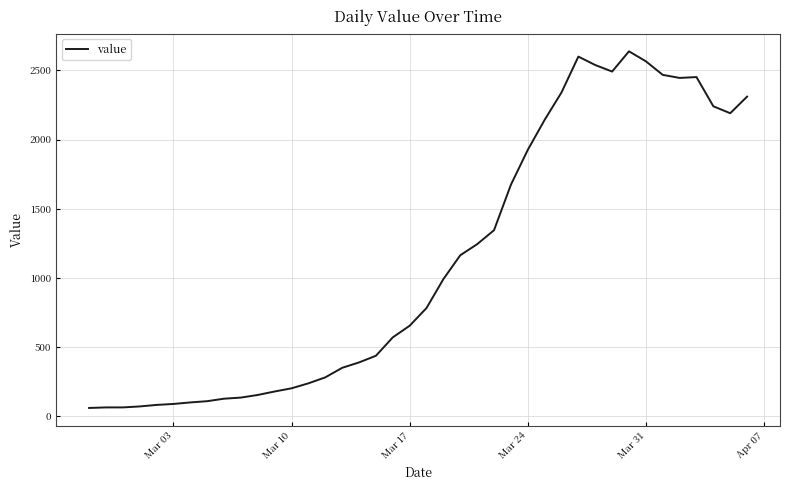

What is the difference between the maximum and minimum values?

2576